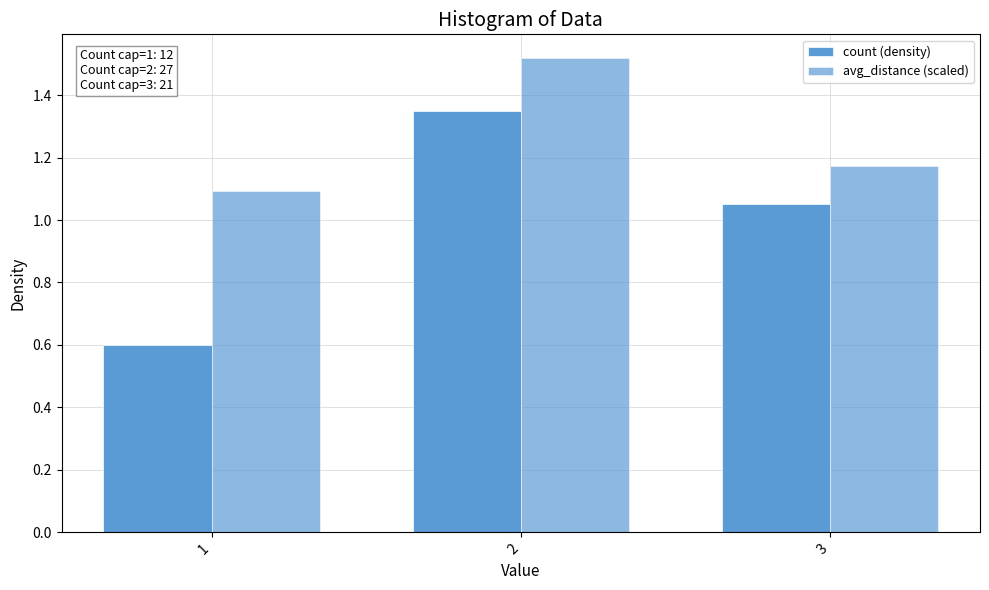

True or false: avg_distance (scaled) has a value of 1.2 at 3.

True